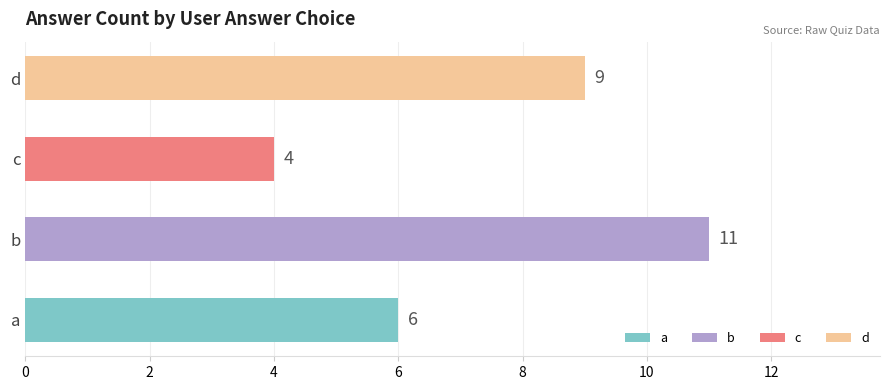

The value at d is 2. True or false?

False